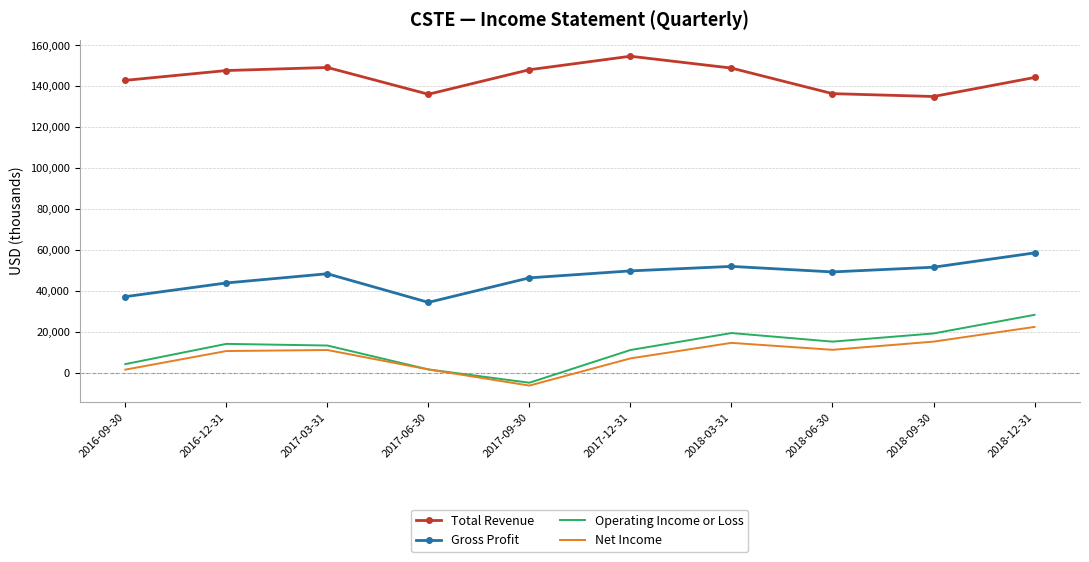

What is the difference between the highest and lowest values at 2017-03-31?

138200